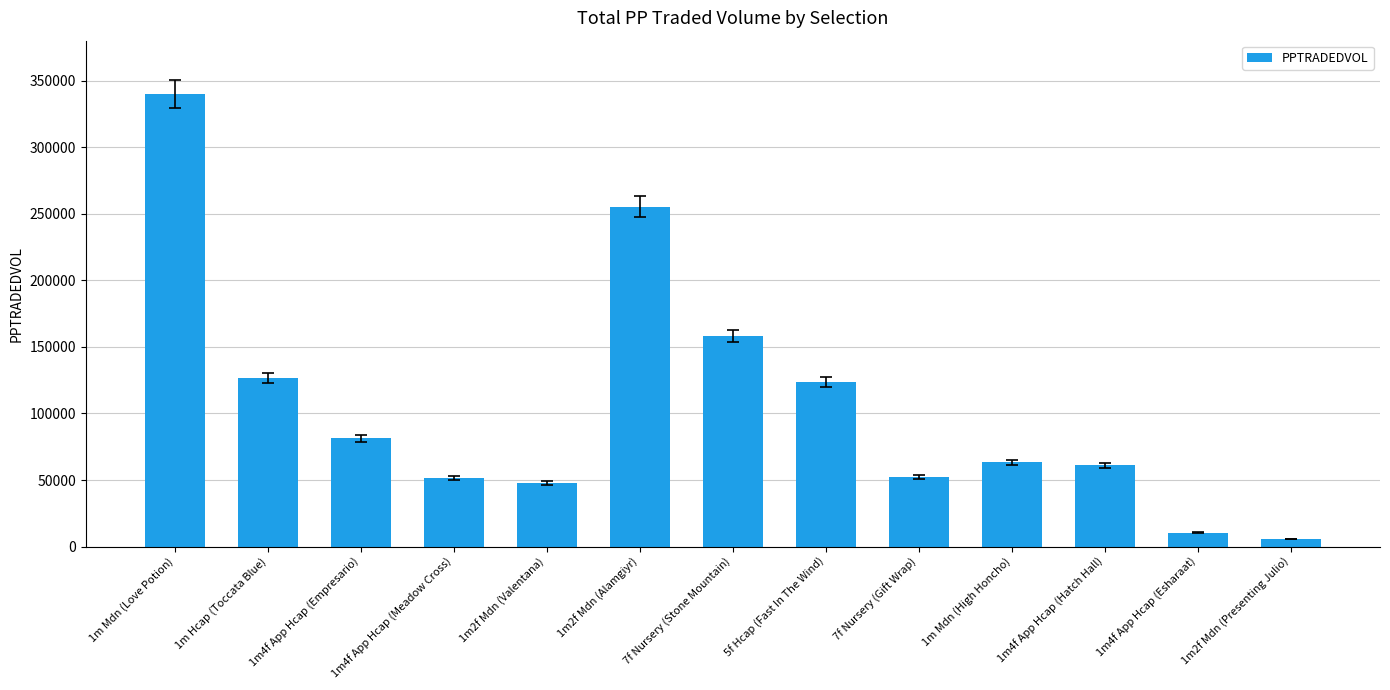

What is the greatest value displayed?

339957.0